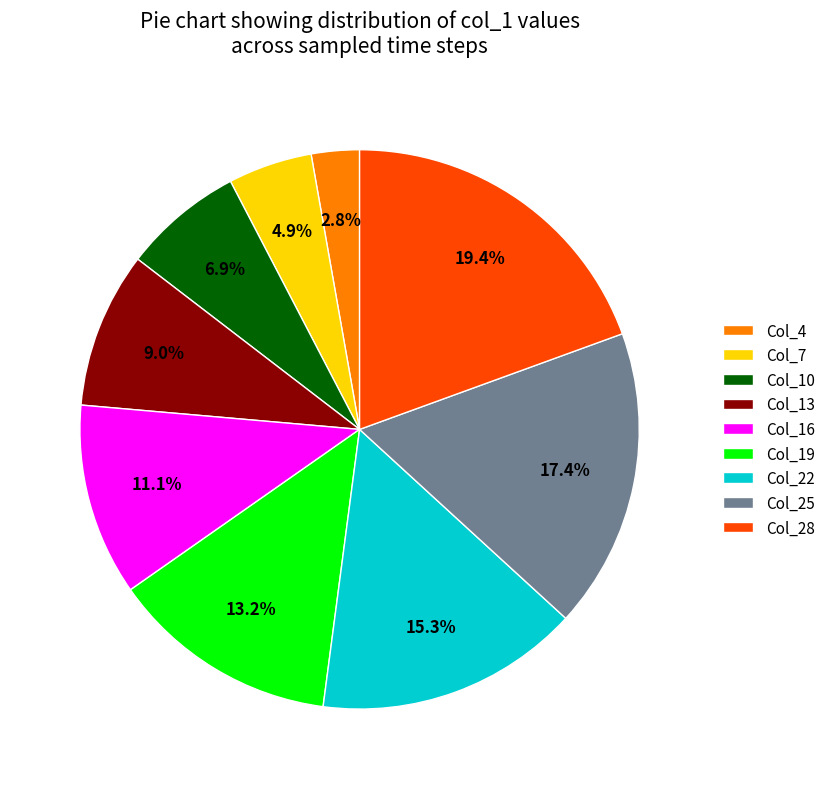

What portion of the pie excludes Col_22?

84.7%